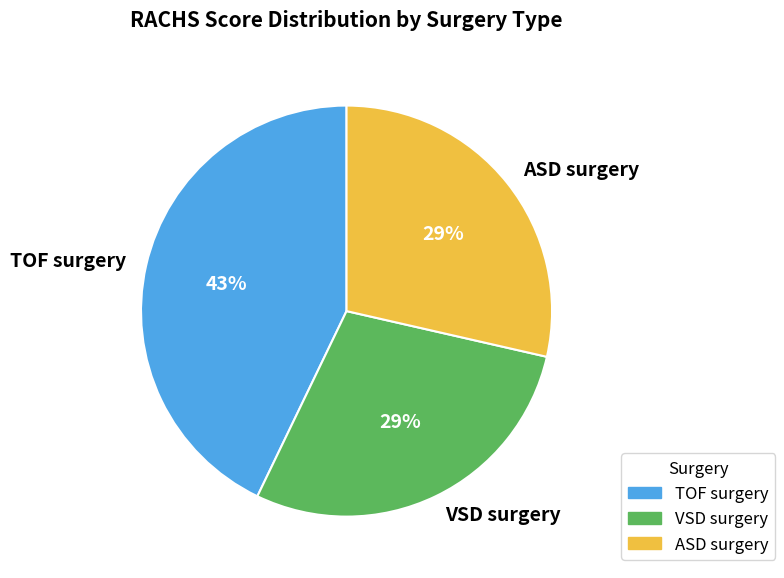

Which slice is the largest?

TOF surgery